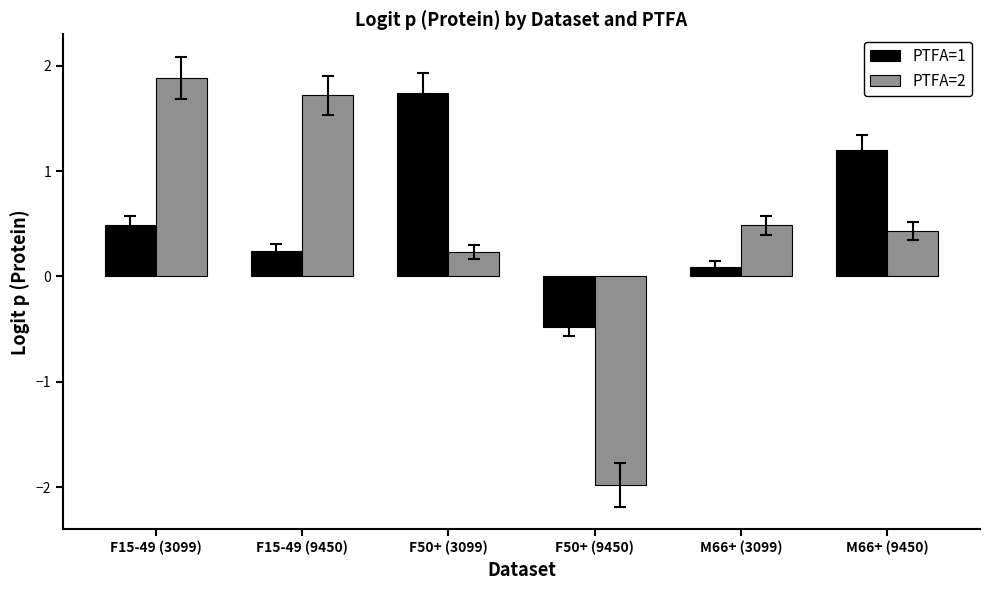

What is the spread (max minus min) of values at F15-49 (3099)?

1.4